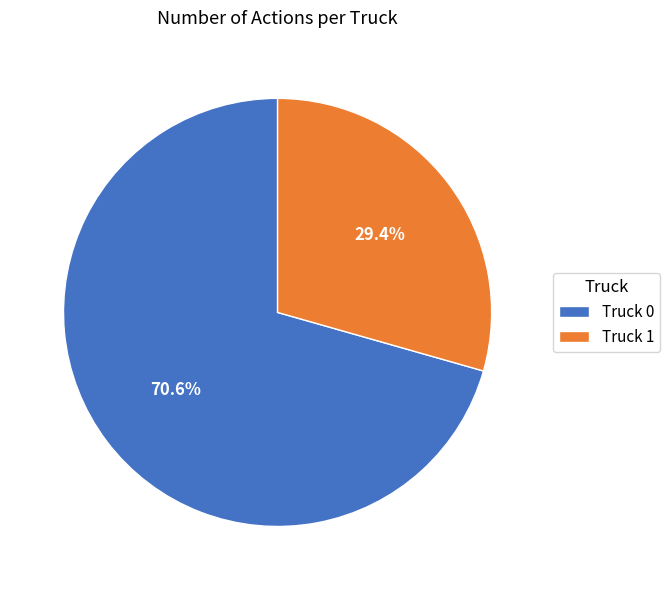

Approximately how many times larger is the value at Truck 0 compared to Truck 1?

2.4